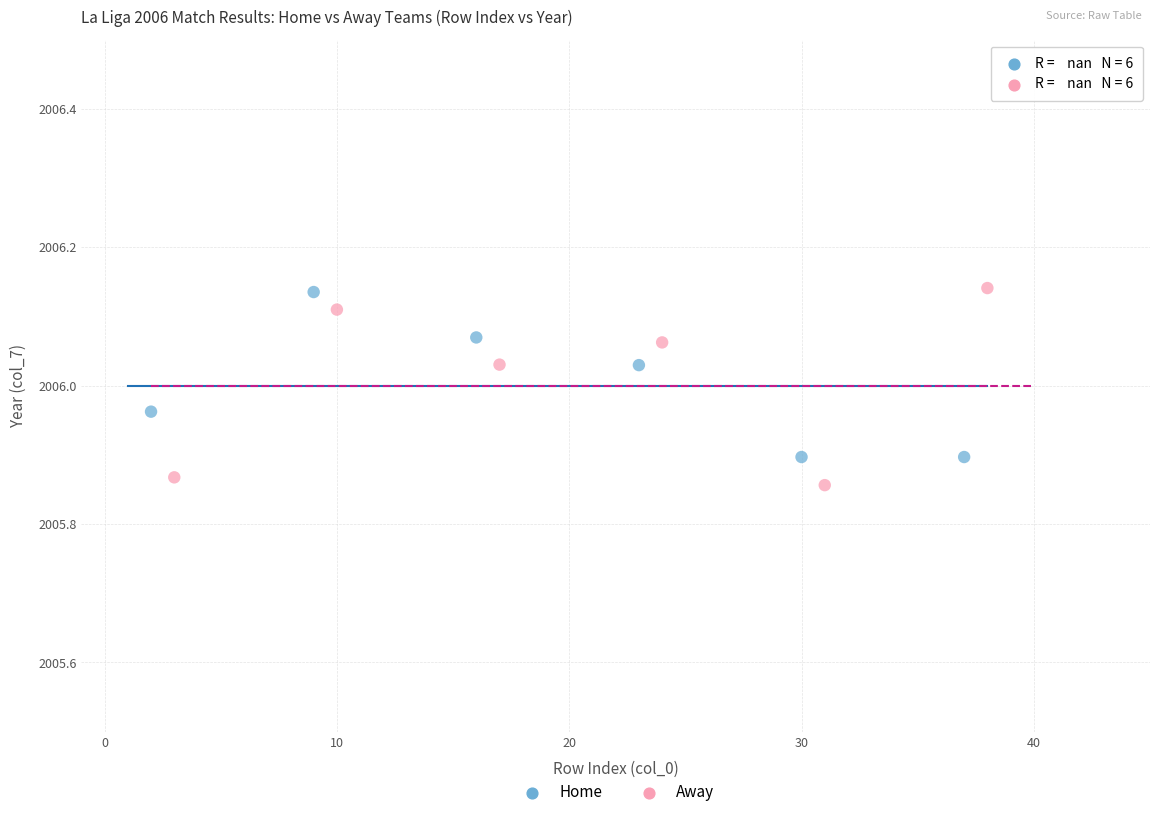

Which series has the largest Y range (max minus min)?

Away